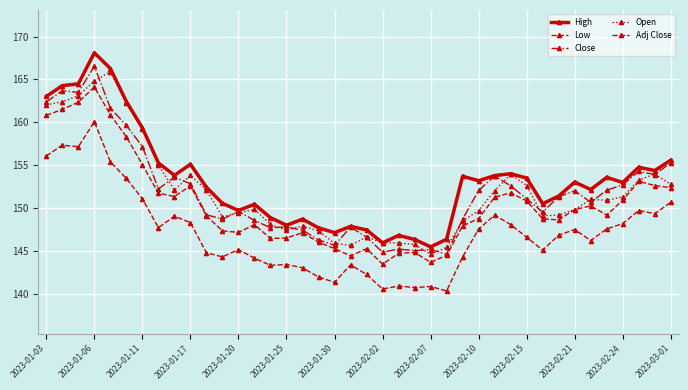

Does the chart display data point markers on the line(s)?

Yes